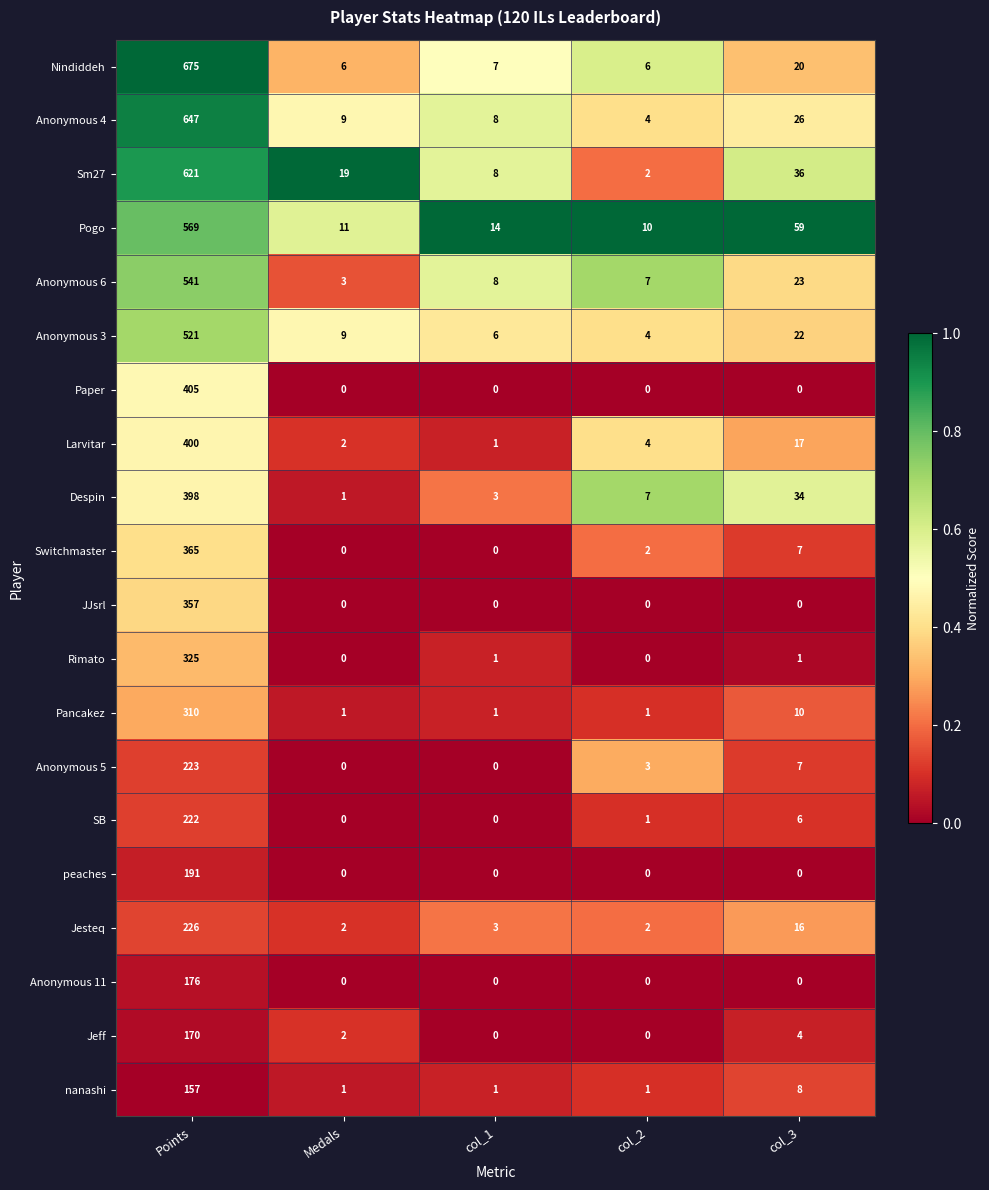

What is the sum of all Anonymous 3 values?

562